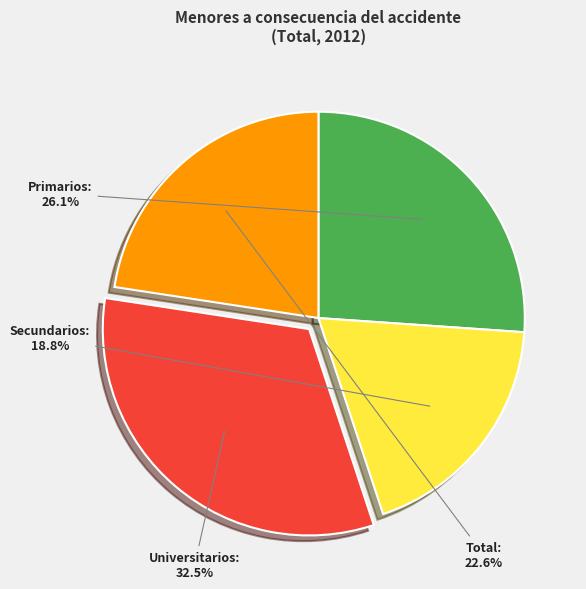

True or false: Total accounts for 23% of the total.

True